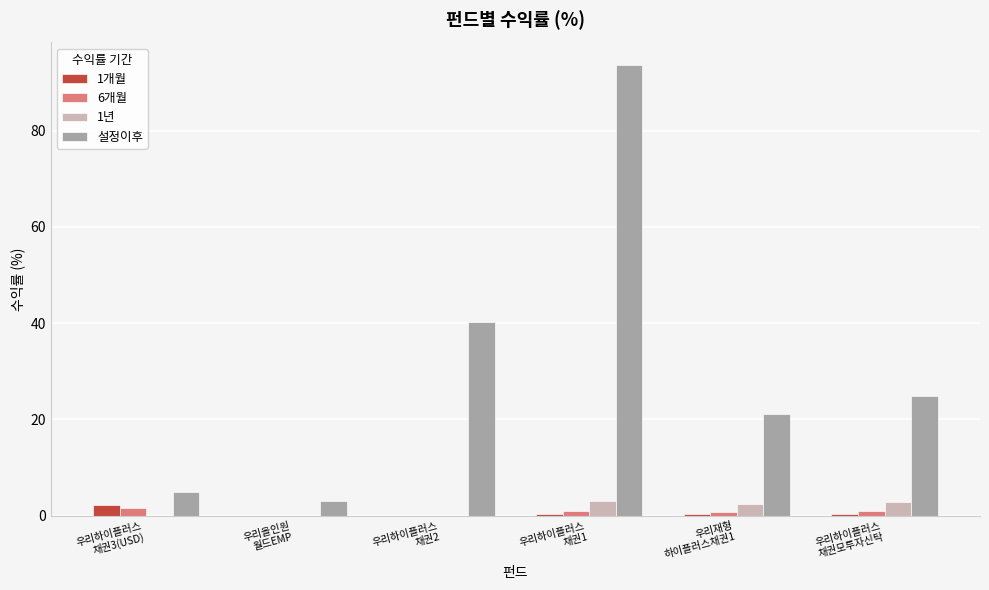

Which series has the largest total across all categories?

설정이후